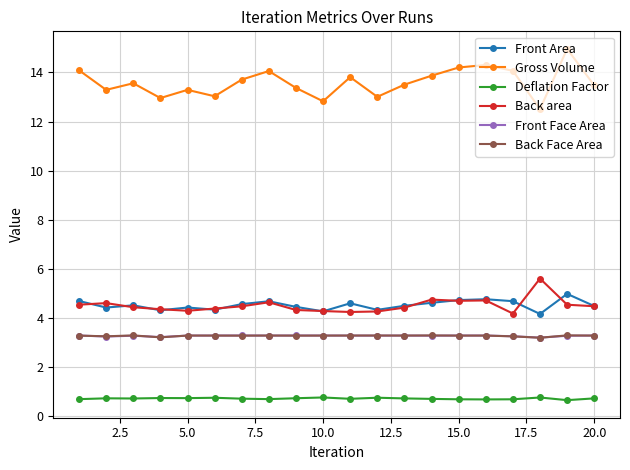

How many Deflation Factor values are between 0 and 1?

20